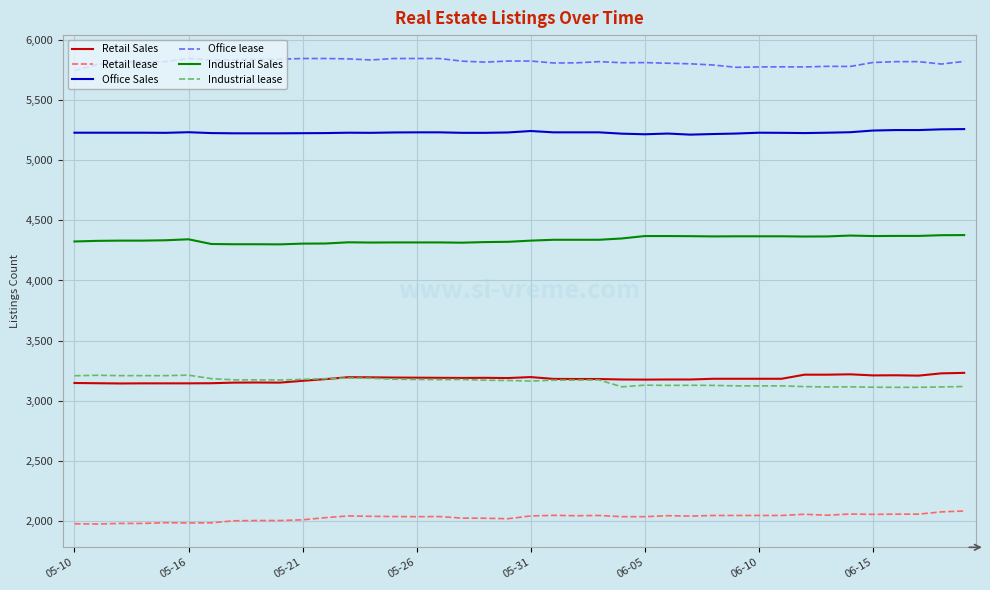

True or false: Office Sales and Retail lease cross at least once.

False